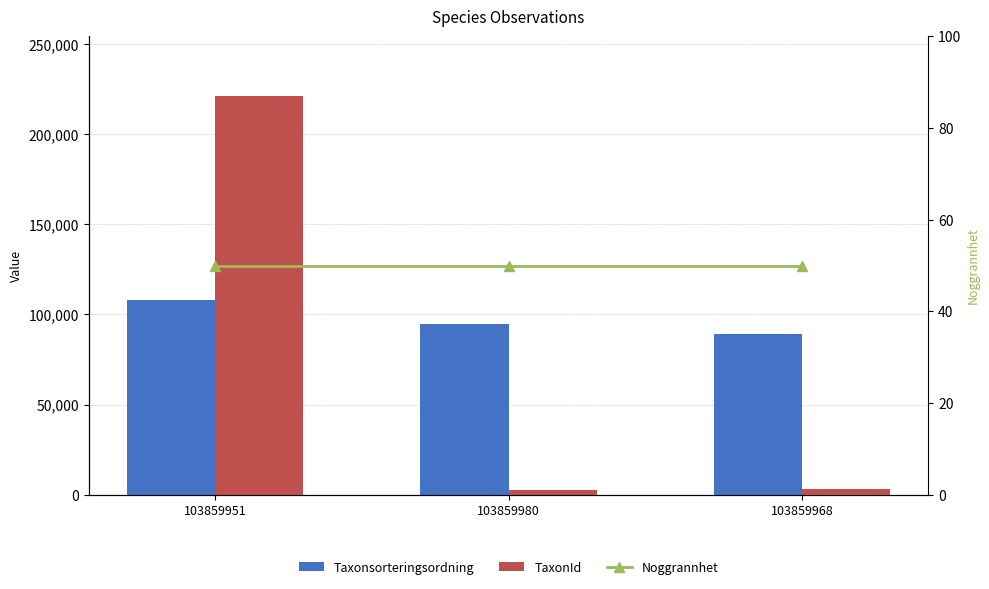

Between 103859951 and 103859980, which is larger?

103859951